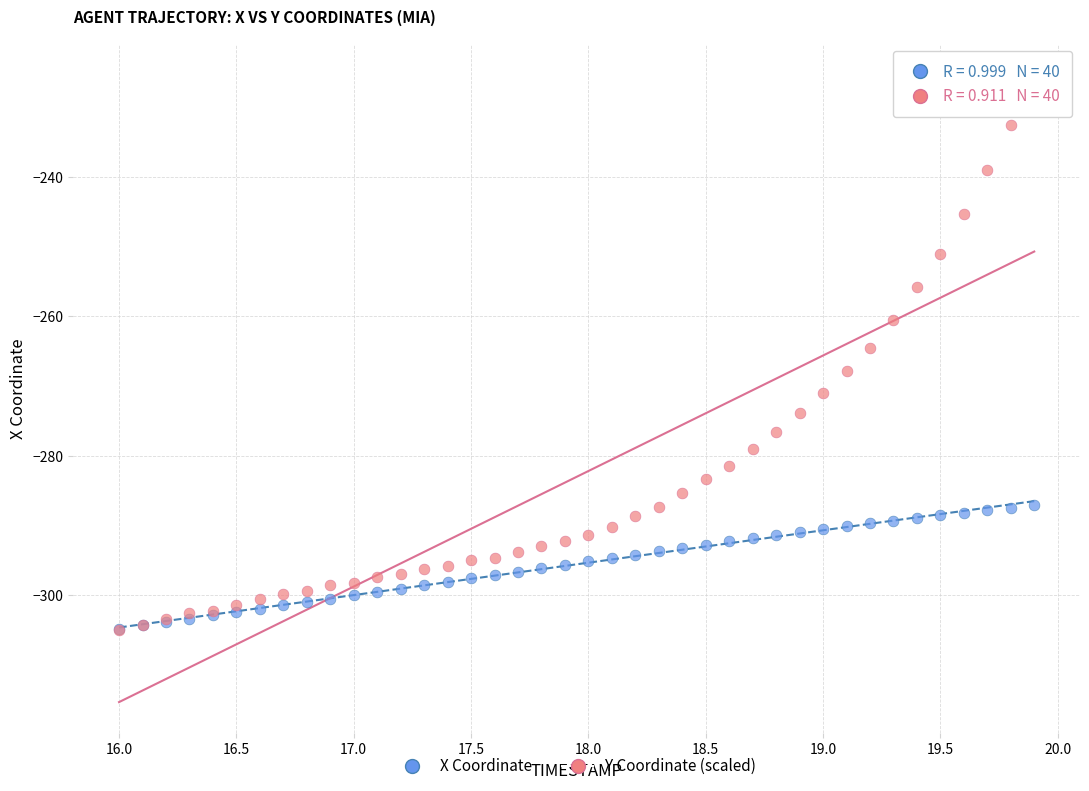

Which series has the largest Y range (max minus min)?

Y Coordinate (scaled)